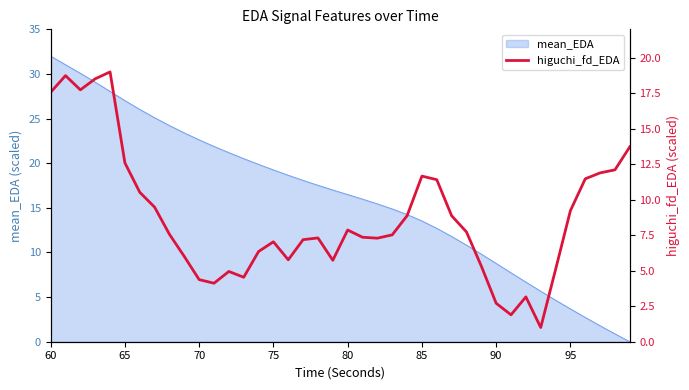

What is the difference between the second highest and minimum values?

17.7